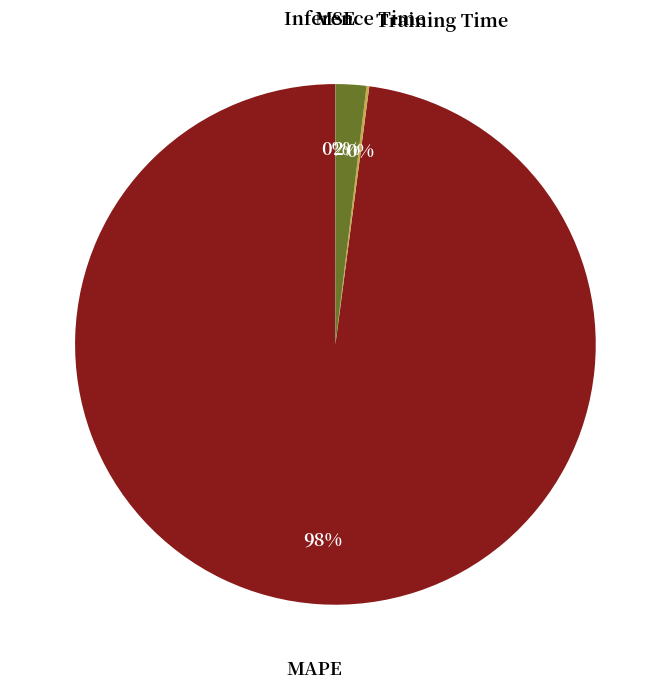

Which category has the biggest portion of the pie?

MAPE